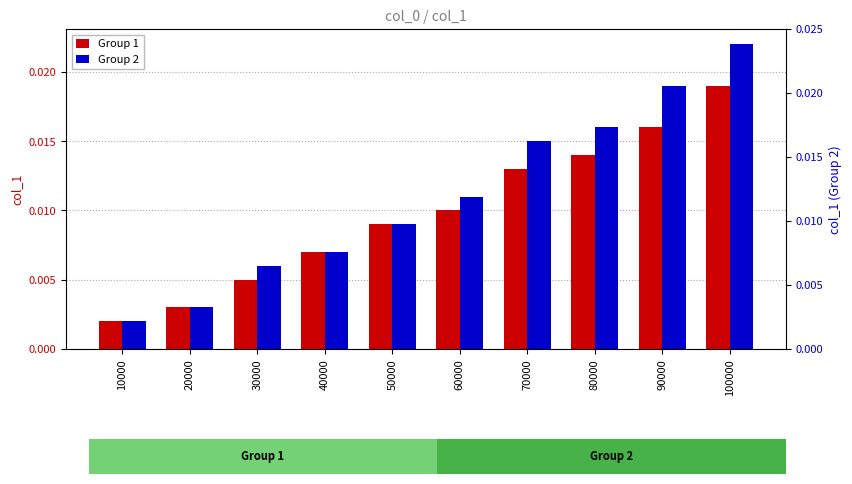

Which has a higher value, 90000 or 100000?

100000